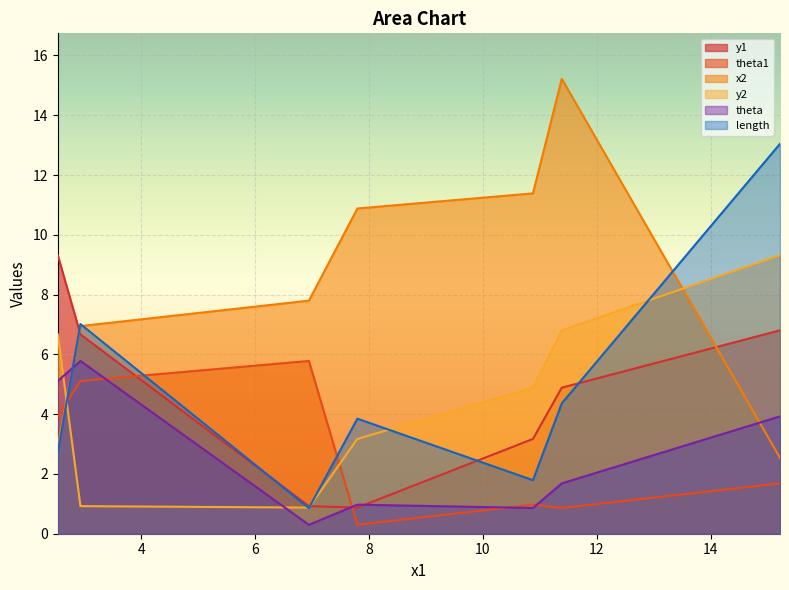

What is the total value across all series at 6.945602994584921?

16.5